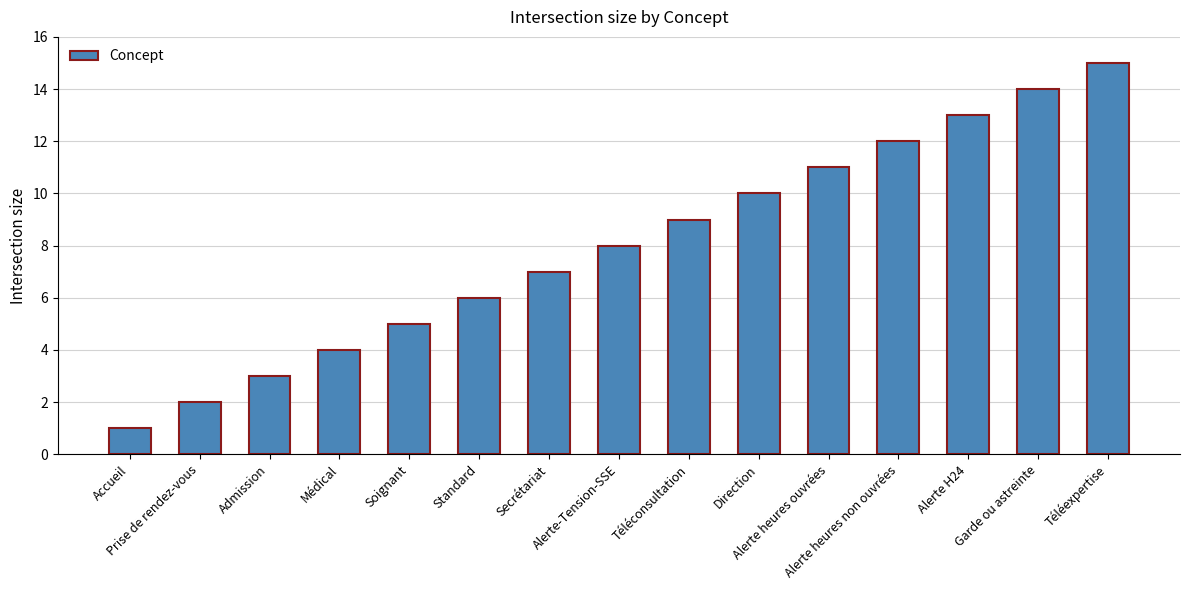

What is the label of the 7th bar from the left?

Secrétariat